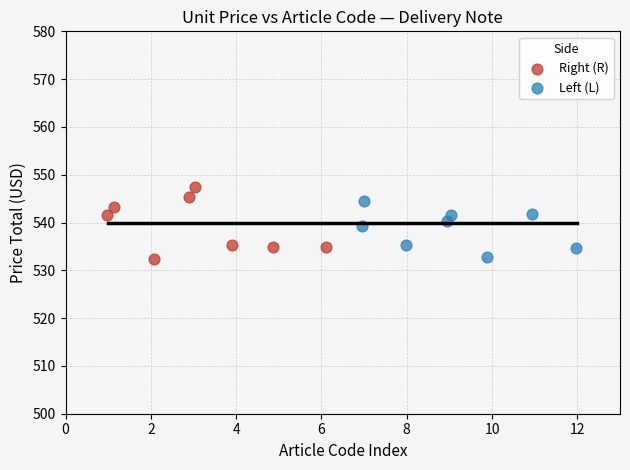

Which series has the widest spread of Y values?

Right (R)